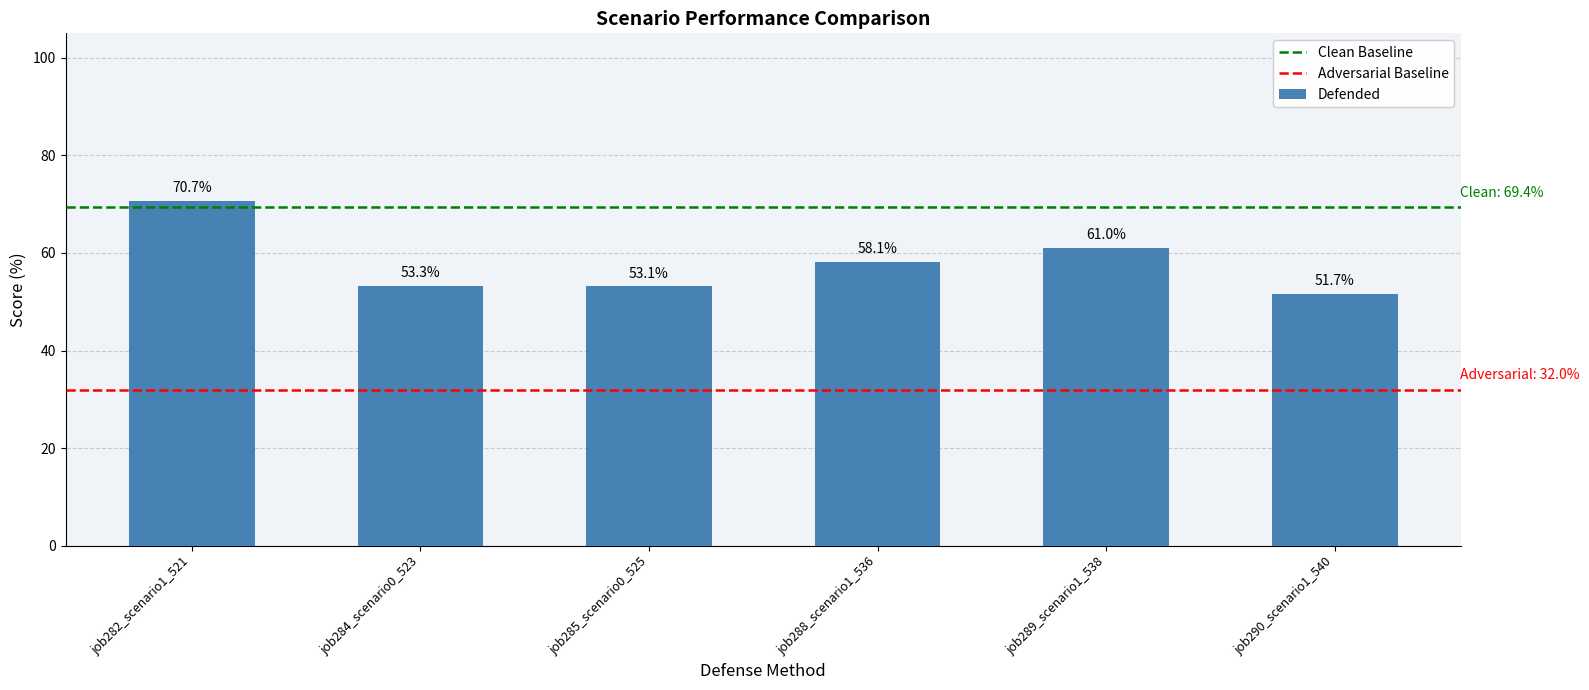

Does the chart contain any negative values?

No